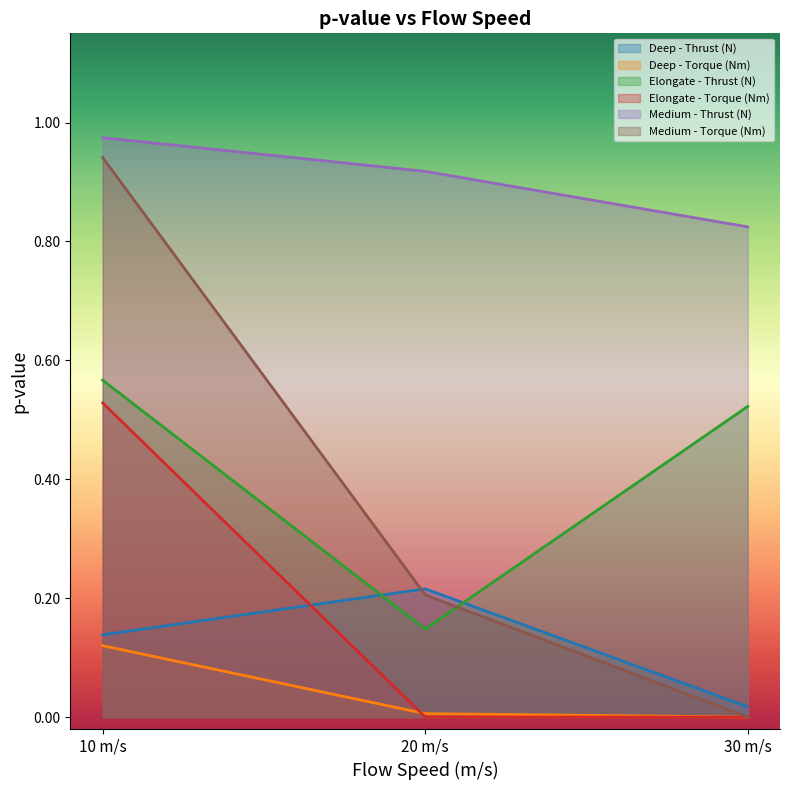

Is the value of Deep - Torque (Nm) at 10 m/s greater than the value of Elongate - Thrust (N) at 30 m/s?

No